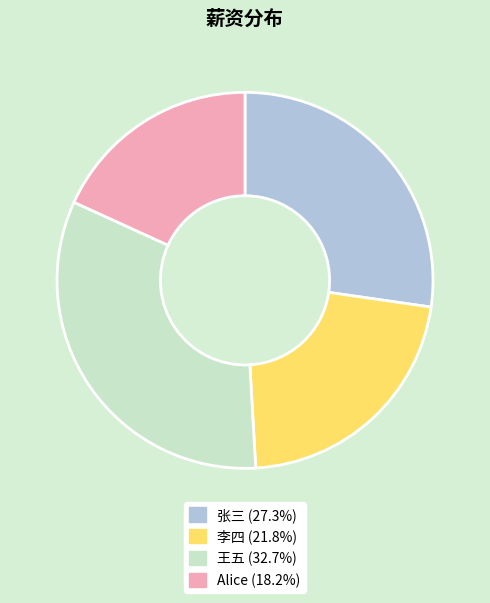

Rank the categories by value from highest to lowest.

王五, 张三, 李四, Alice